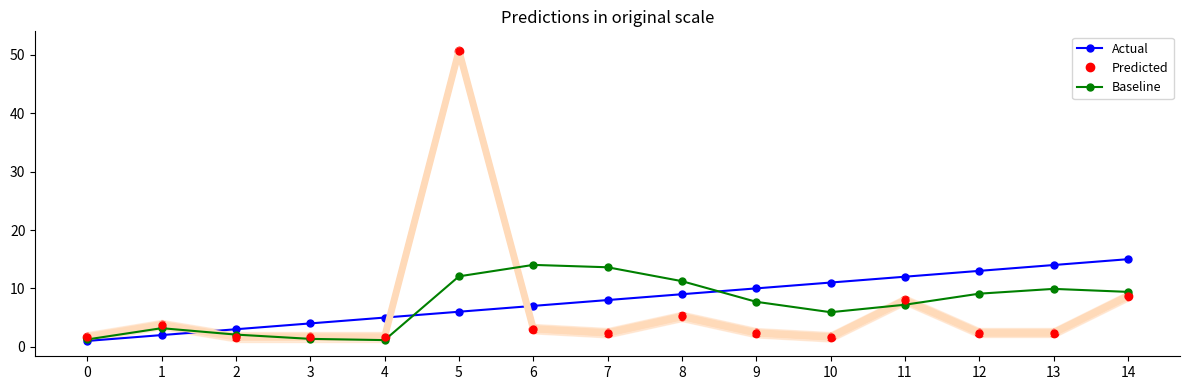

What is the difference between the maximum and minimum values in the Actual series?

14.0